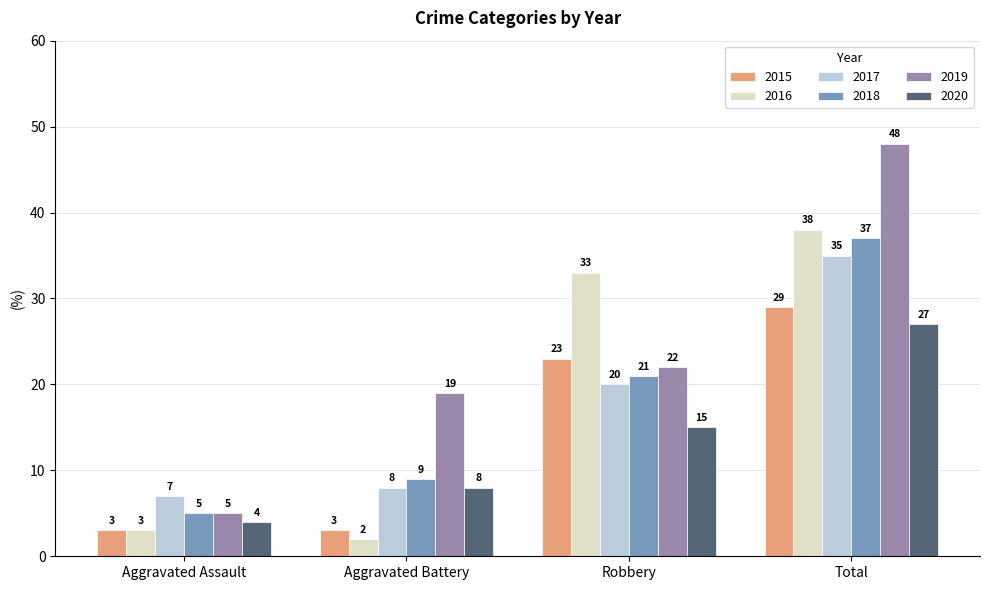

What are all the series names shown in the legend?

2015, 2016, 2017, 2018, 2019, 2020